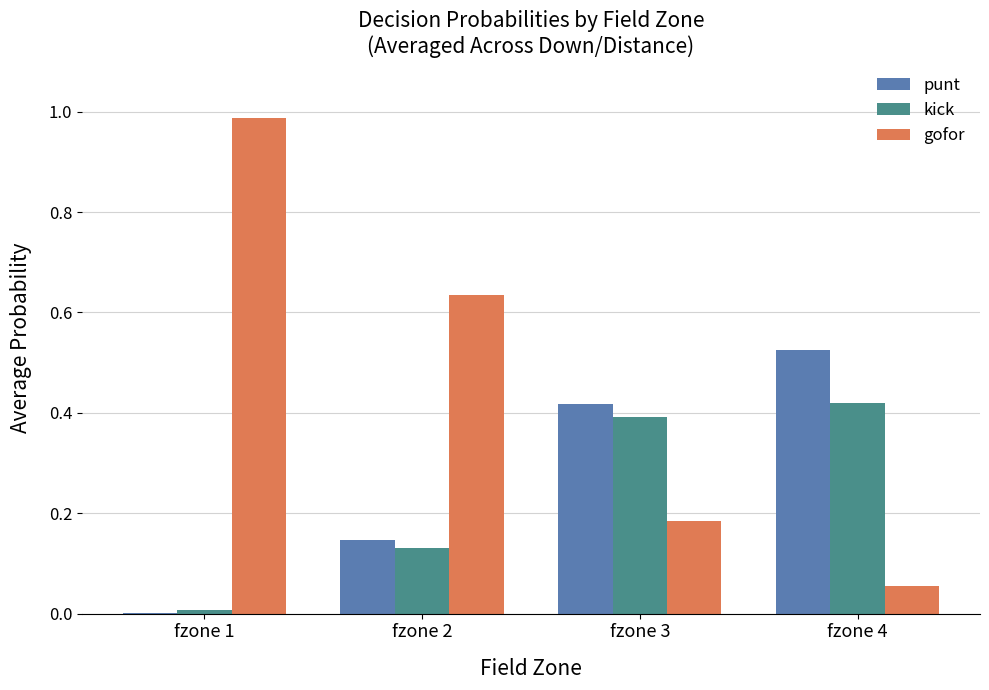

Which category has the highest value in the kick series?

fzone 4